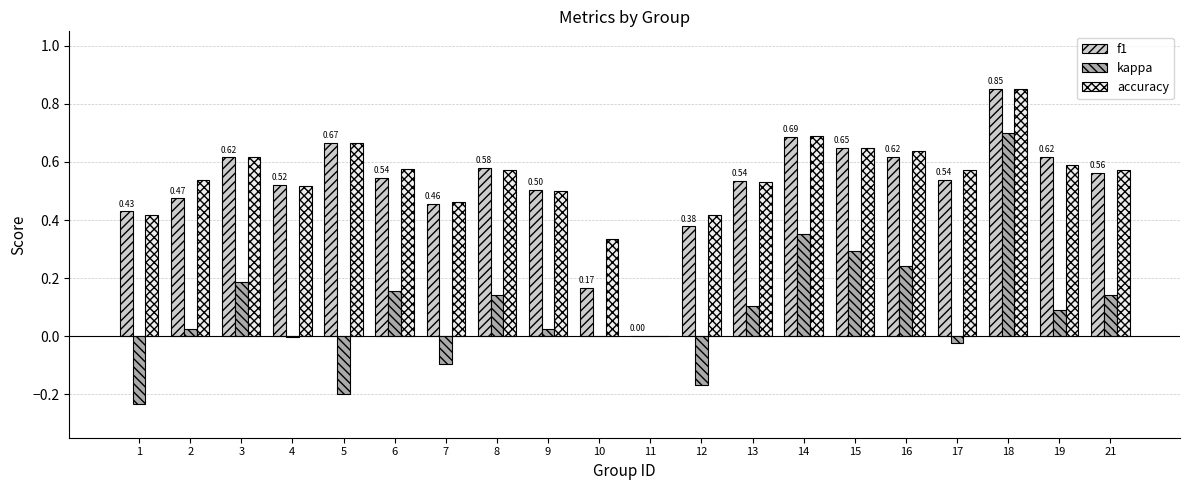

What is the sum of all f1 values?

10.4